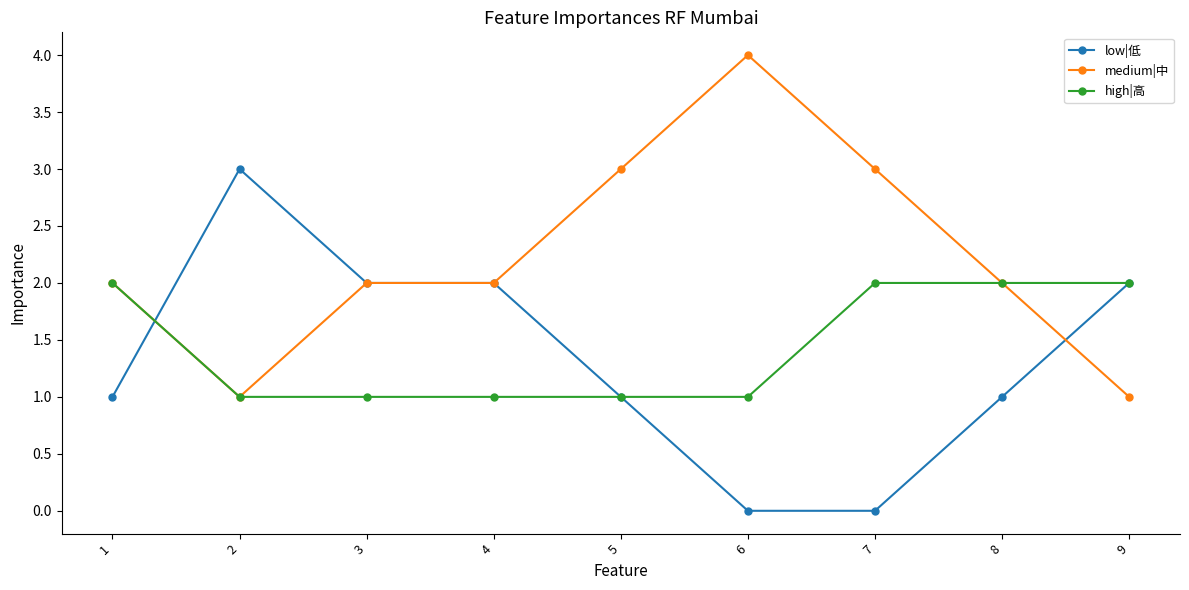

Is it true that medium|中 equals 4 at 6?

True